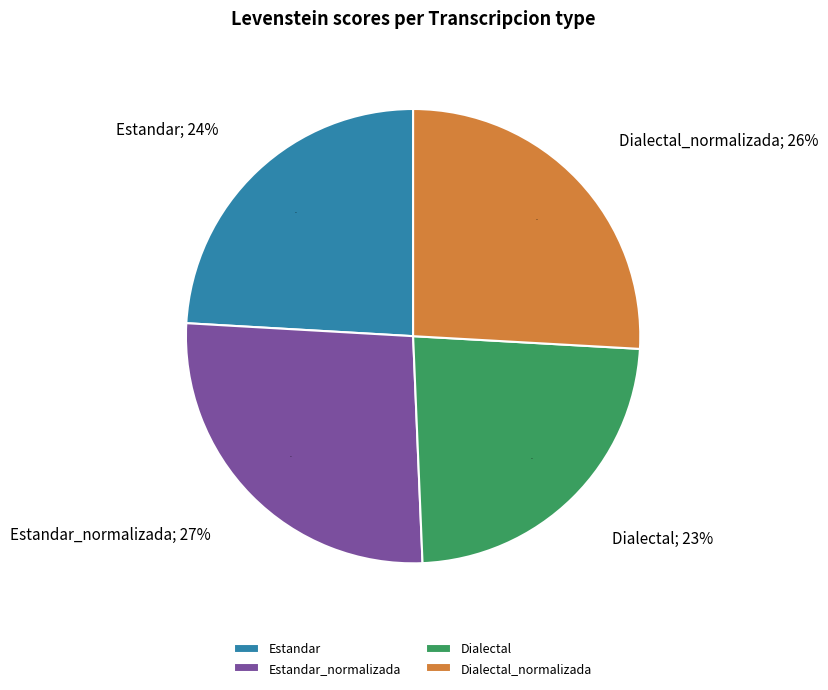

How many slices are in this pie chart?

4